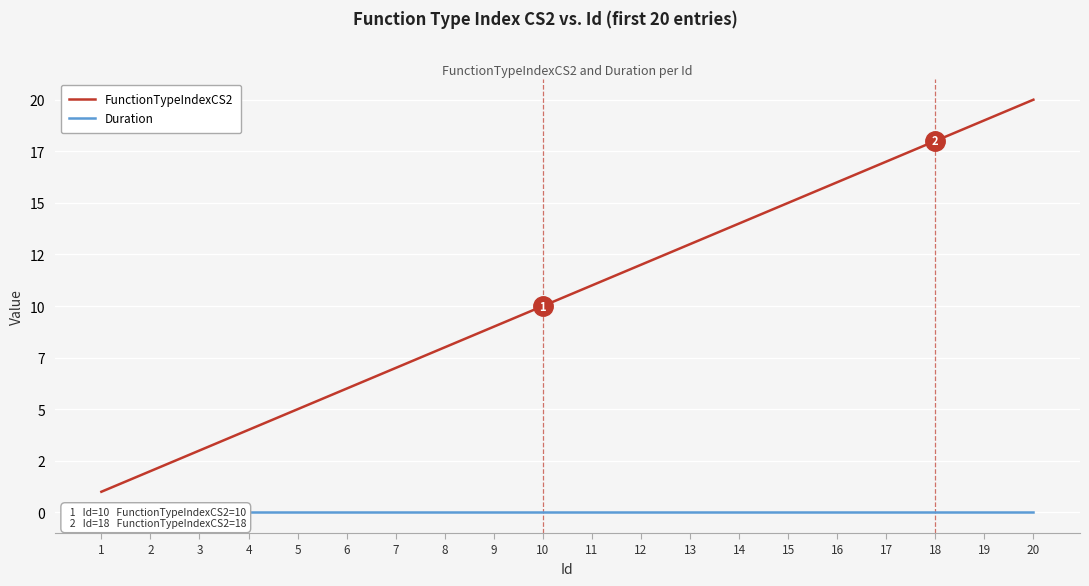

True or false: FunctionTypeIndexCS2 has a value of 6 at 18.

False